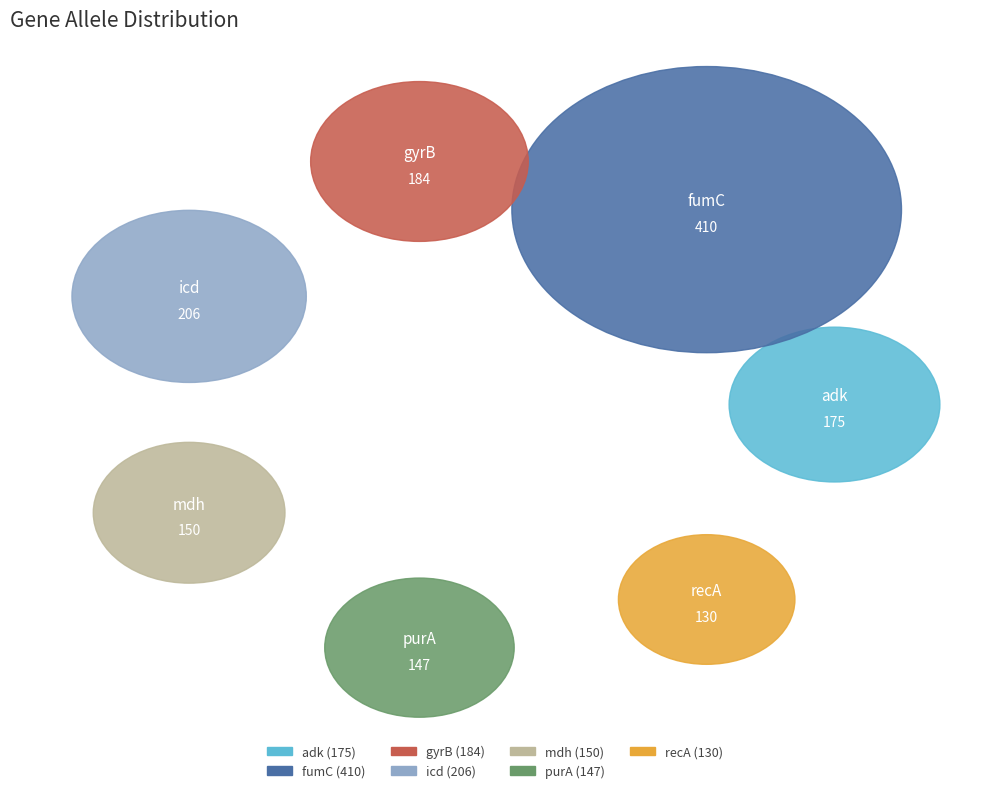

Which slice is the smallest?

recA